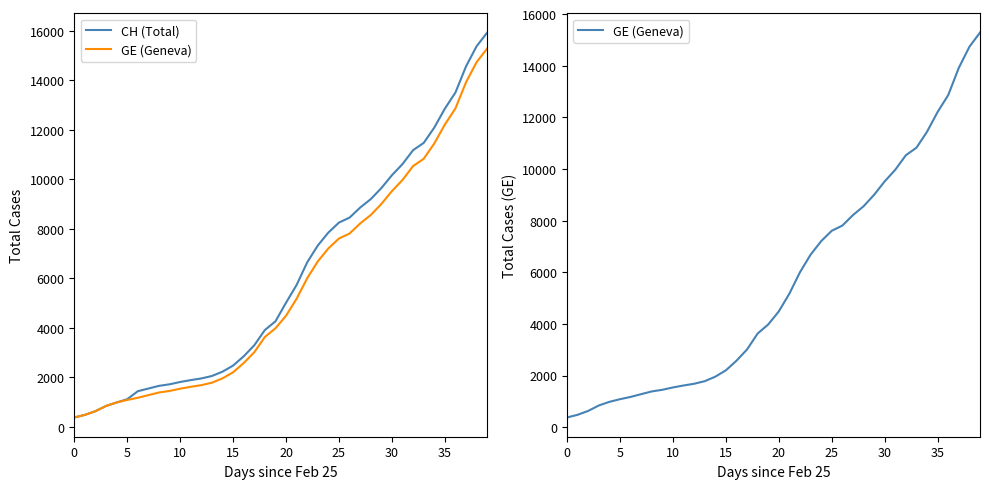

What is the value of the CH (Total) point at the 13th from the left?

1952